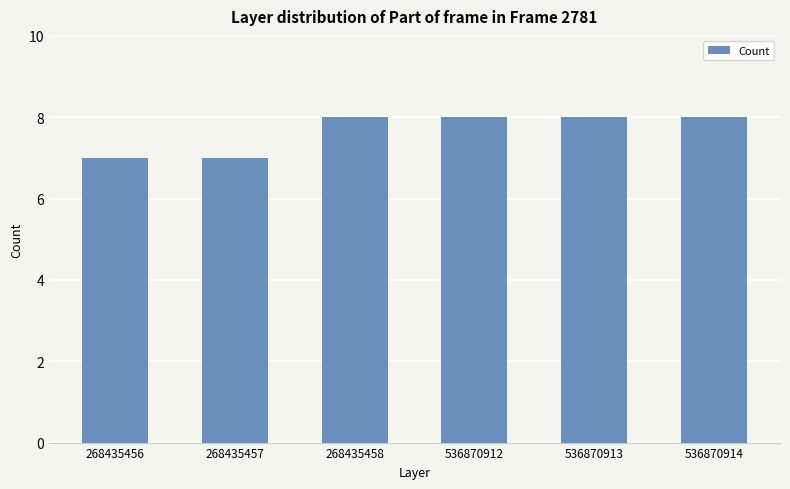

How many values are below 8?

2